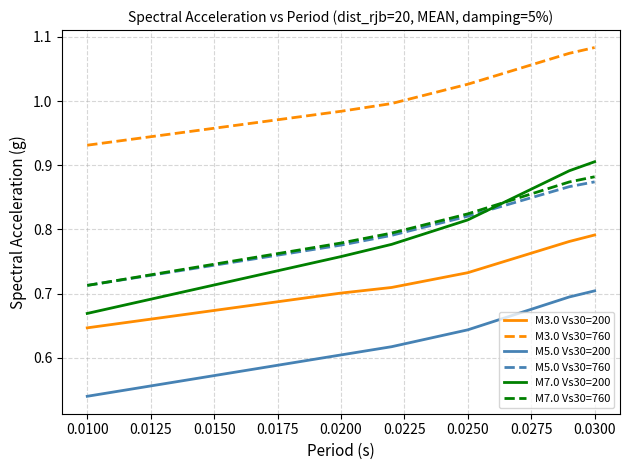

True or false: M3.0 Vs30=200 and M7.0 Vs30=200 intersect in this chart.

False